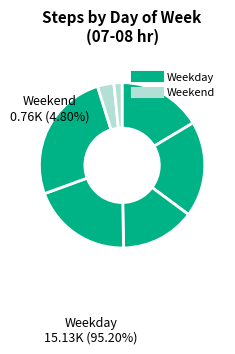

Count the number of slices in the pie.

7